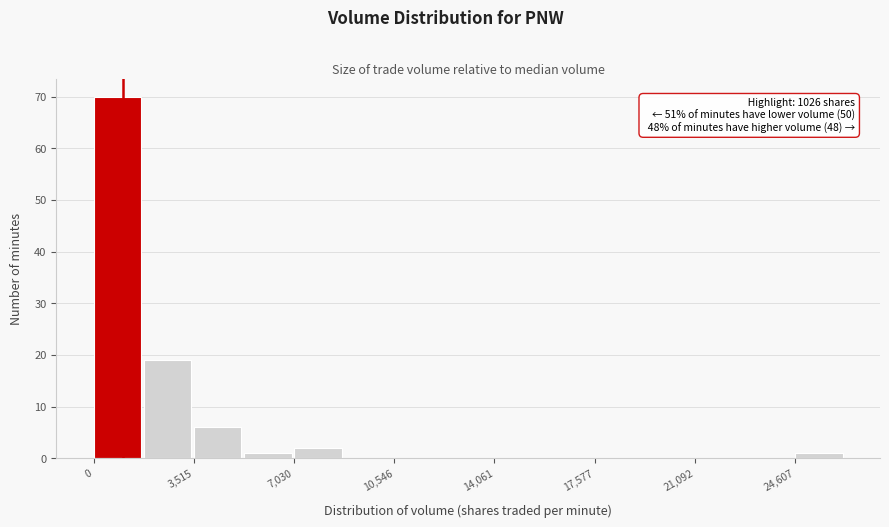

Around what value on the x-axis is the tallest bar? Give the approximate position of its centre, as read against the axis.

1000